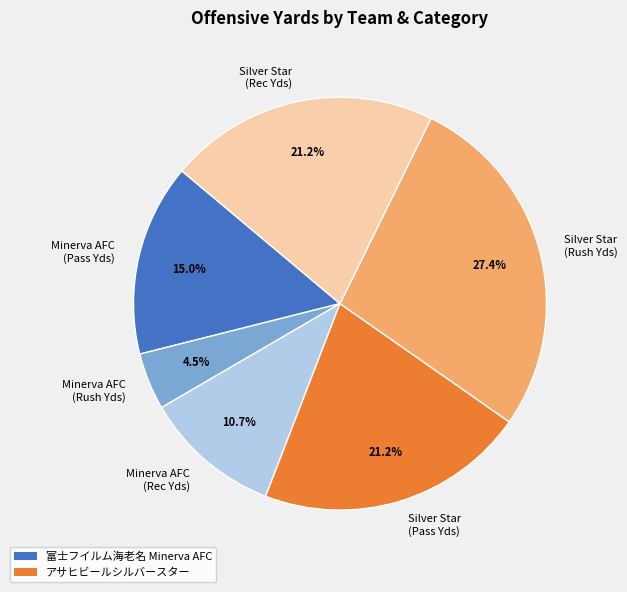

Count the number of slices in the pie.

6